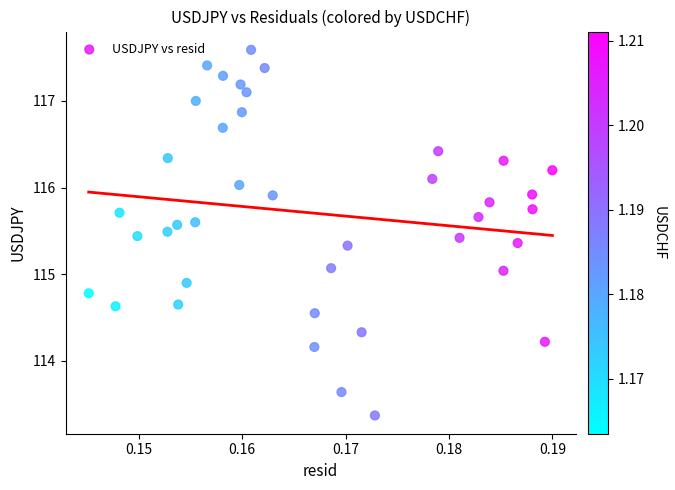

What is the range of Y values (max minus min)?

4.2